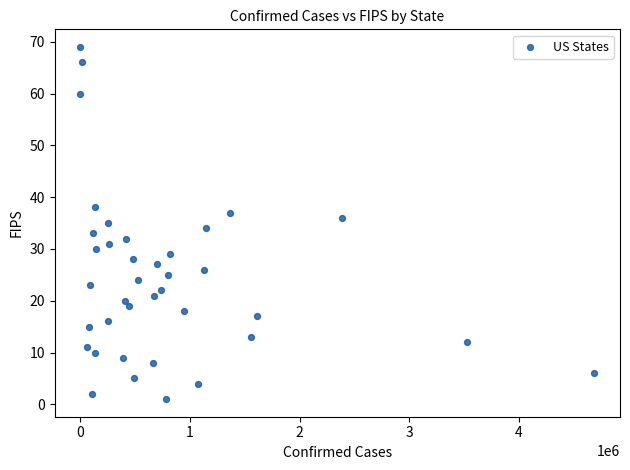

What is the range of X values (max minus min)?

4691255